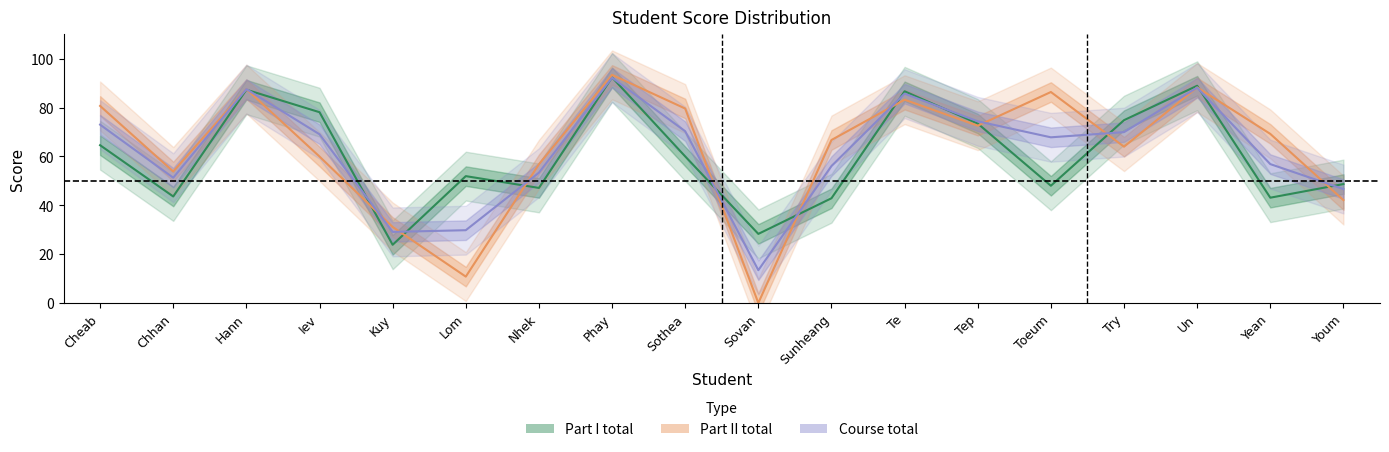

List the labels in order of Part II total value, smallest first.

Sovan, Lom, Kuy, Youm, Chhan, Nhek, Iev, Try, Sunheang, Yean, Tep, Sothea, Cheab, Te, Toeum, Hann, Un, Phay